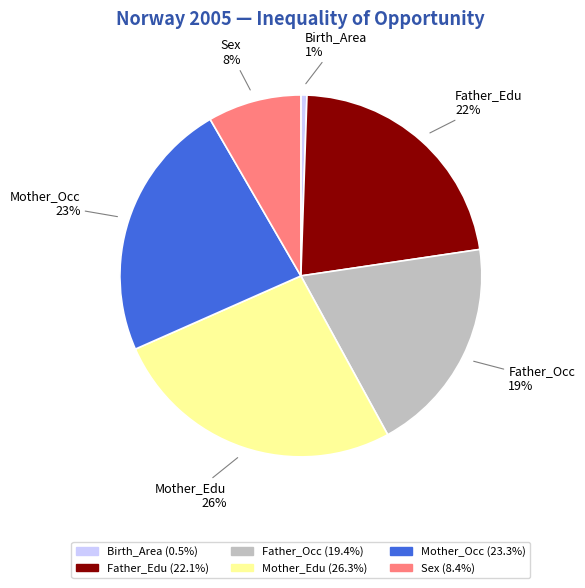

What is the ratio of the value at Father_Occ to the value at Mother_Edu?

0.7